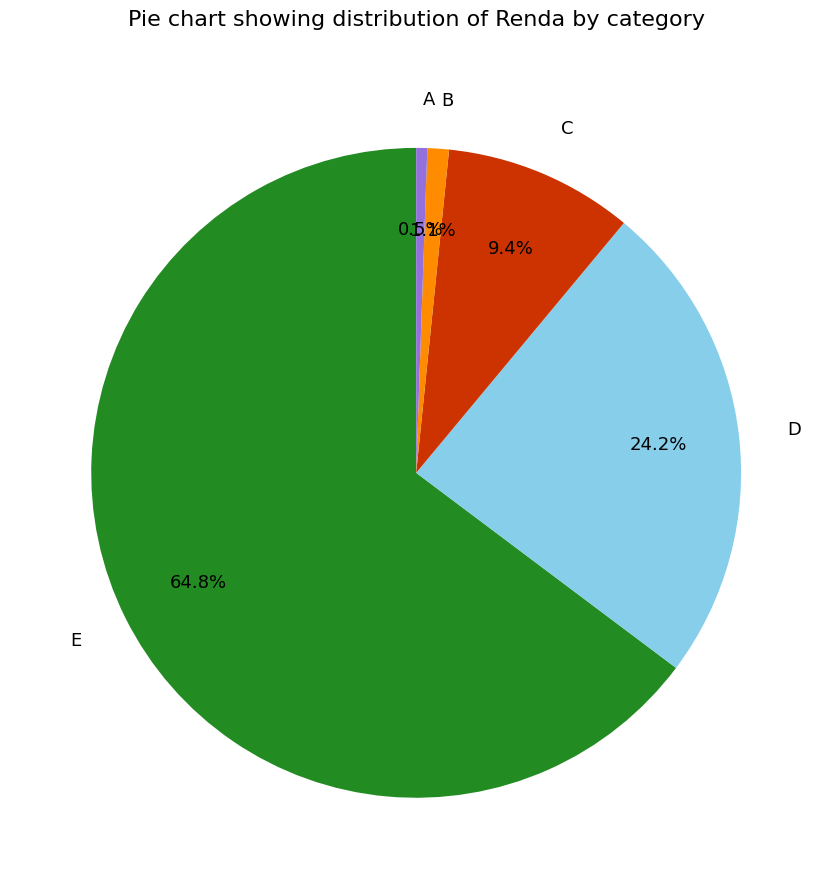

Which category has the smallest portion of the pie?

A